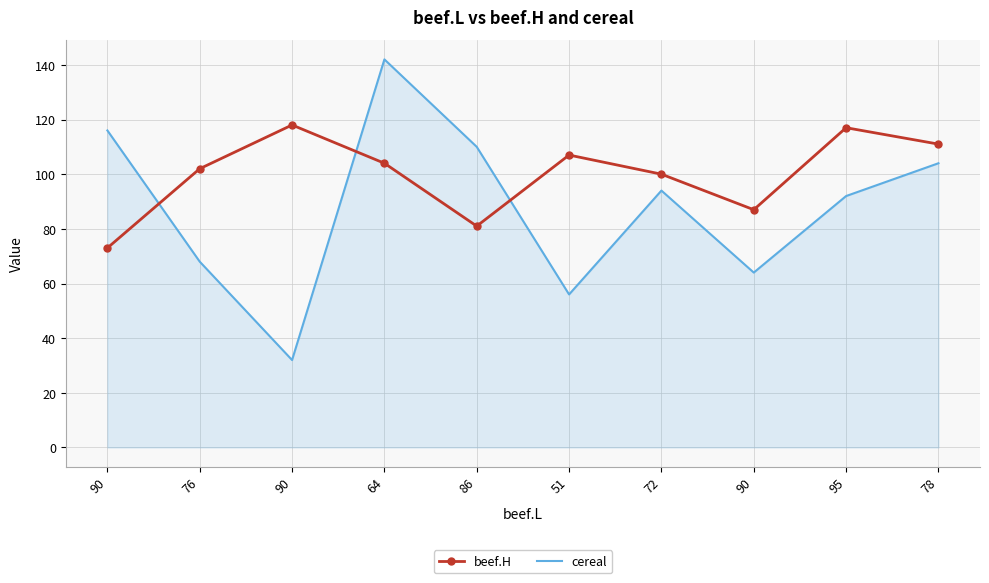

Which series ends up on top after the final intersection of cereal and beef.H?

beef.H